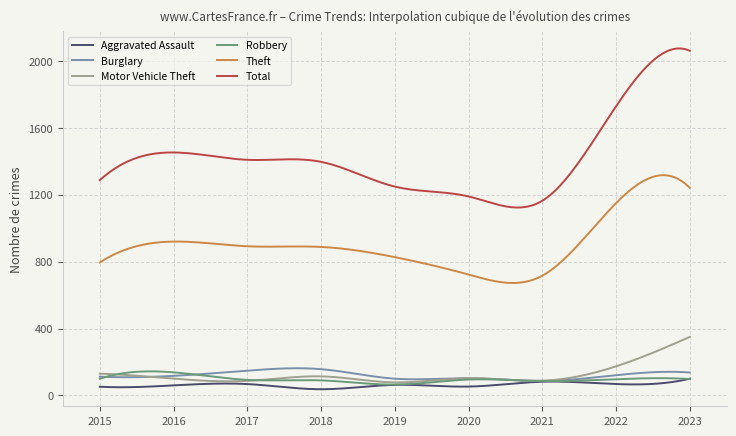

Which series has the largest range (max minus min)?

Total